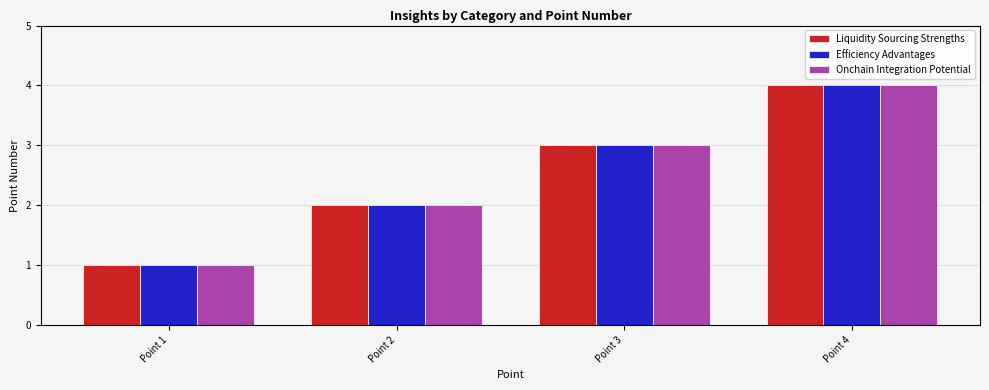

What is the value of the Efficiency Advantages bar at the 3rd from the left?

3